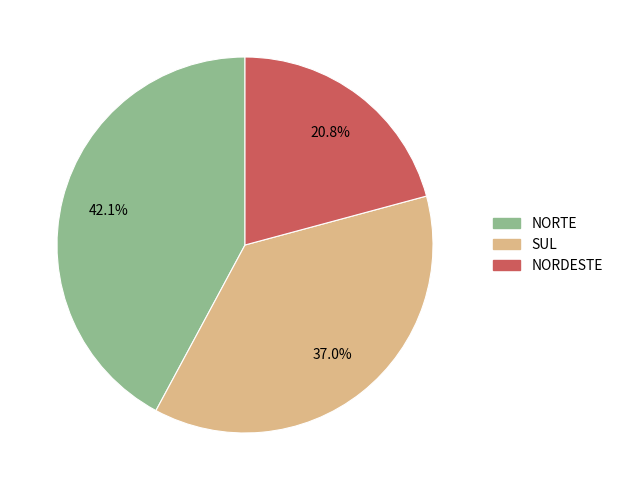

Count the number of slices in the pie.

3